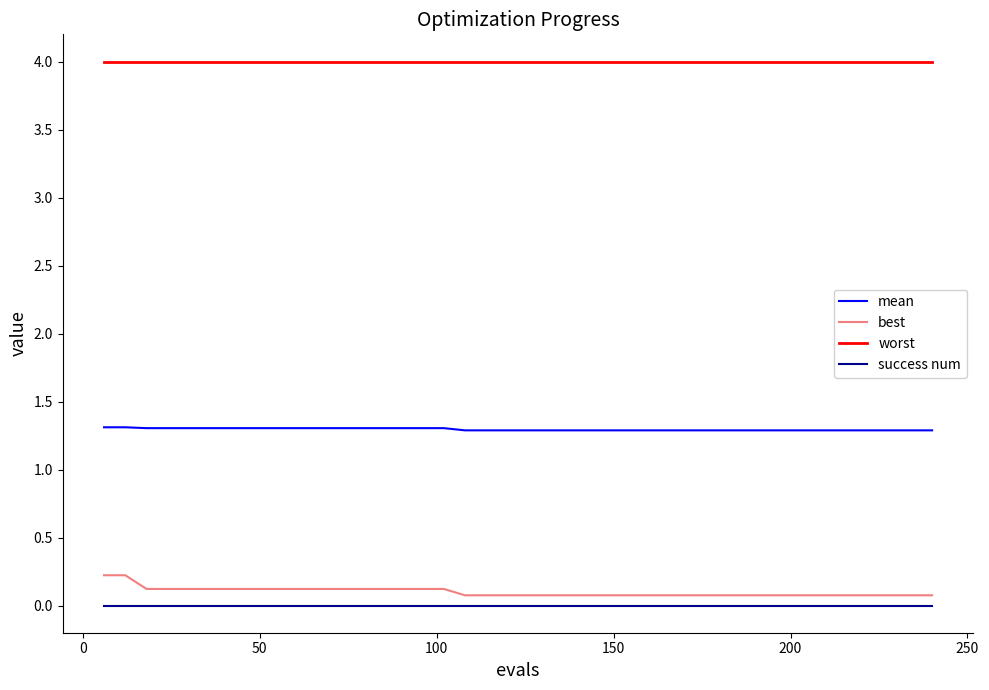

True or false: mean and worst cross at least once.

False